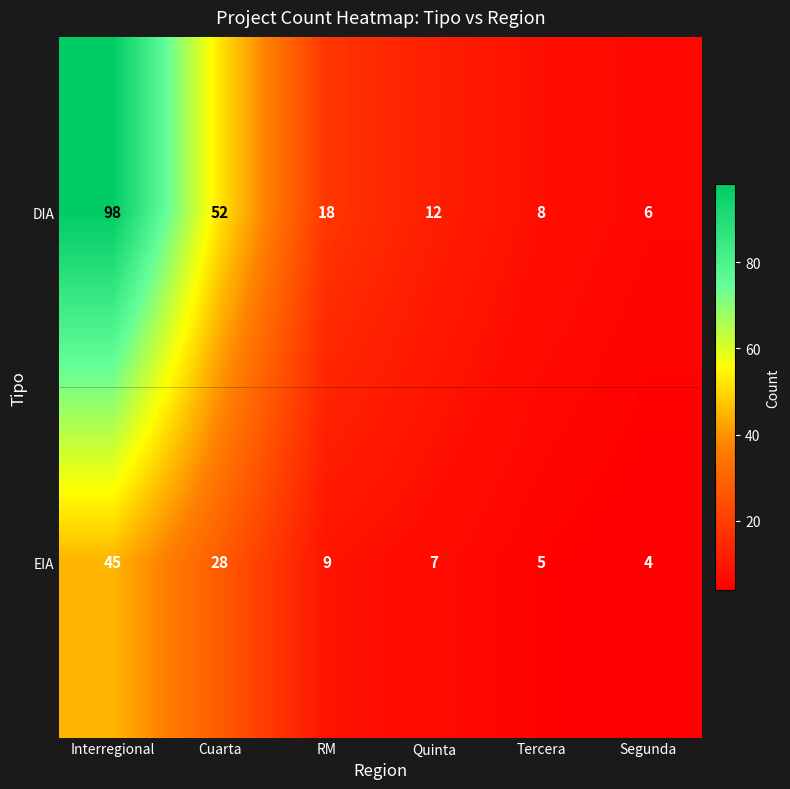

At which label does EIA reach its peak?

Interregional